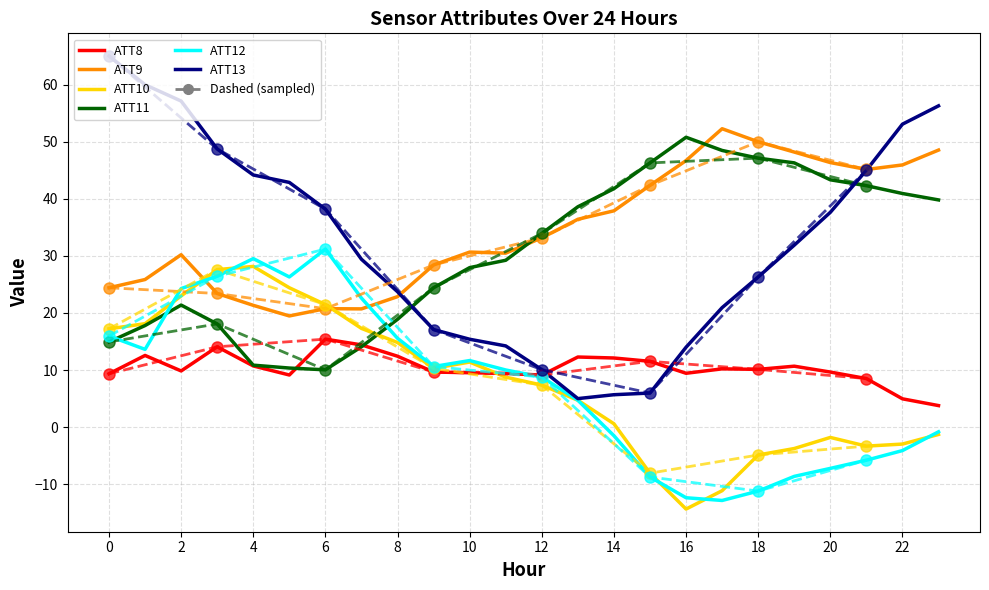

How many categories are shown in the chart?

24